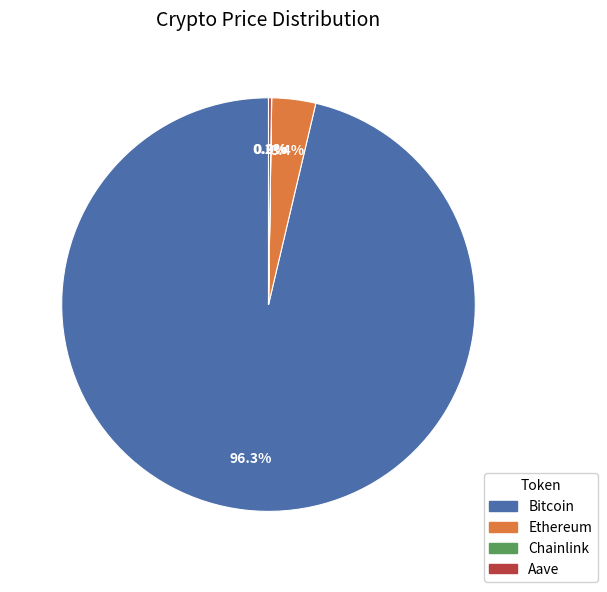

Between Bitcoin and Ethereum, which is larger?

Bitcoin